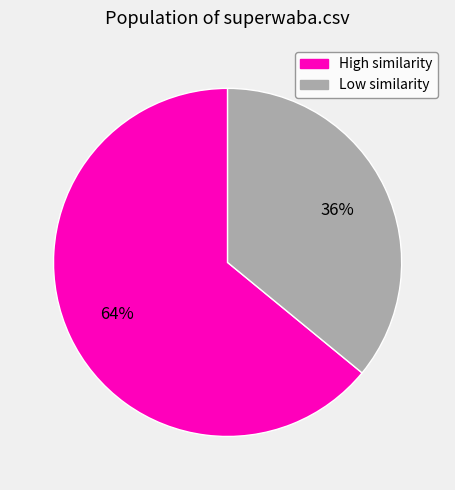

To the nearest percent, what is the average slice percentage?

50%